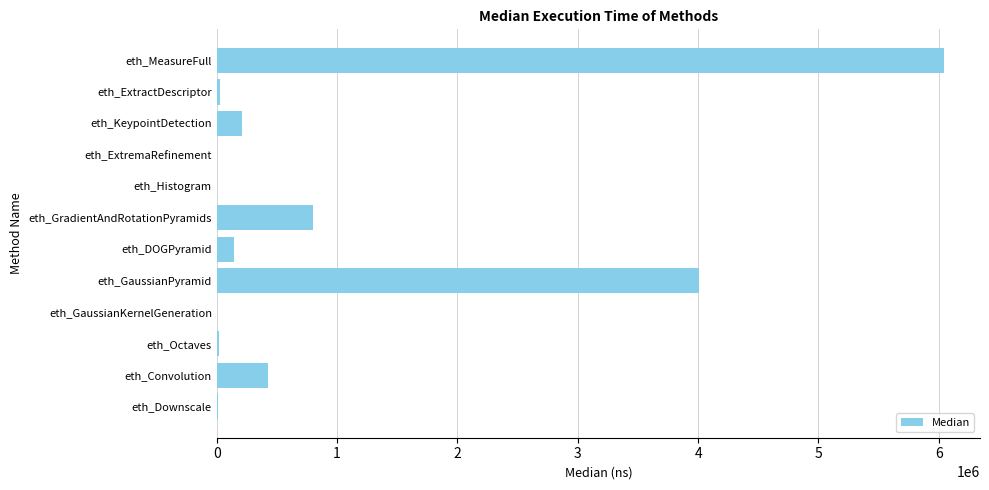

What is the sum of all values?

11683618